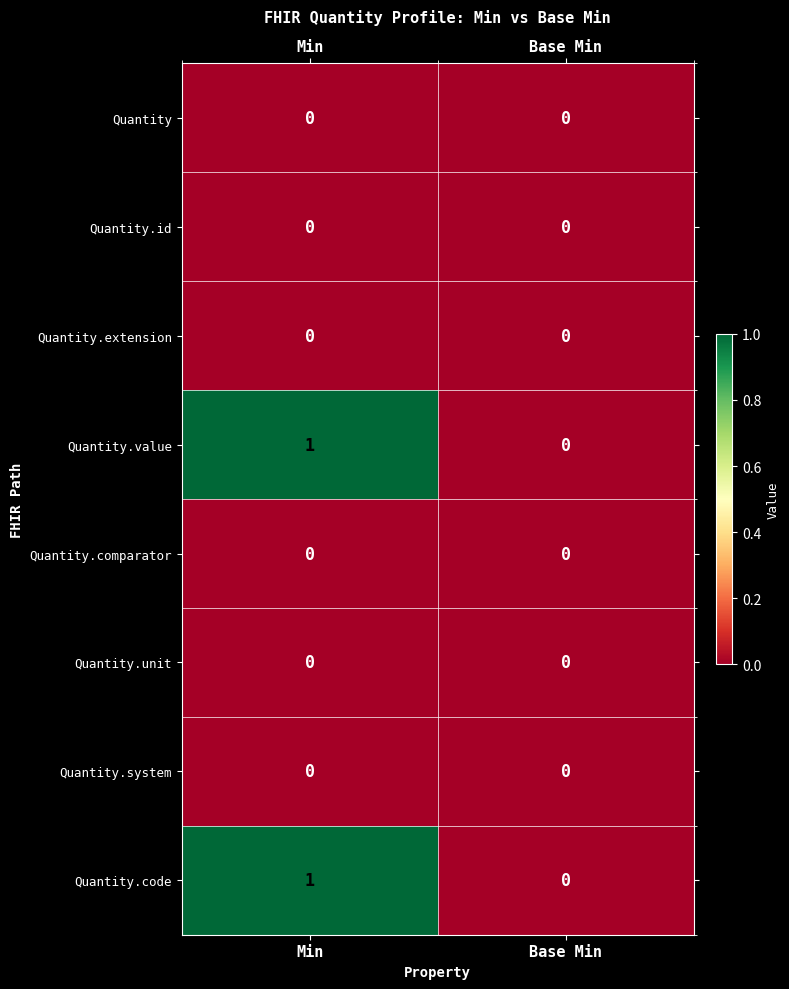

At which category is the sum across all series the highest?

Min